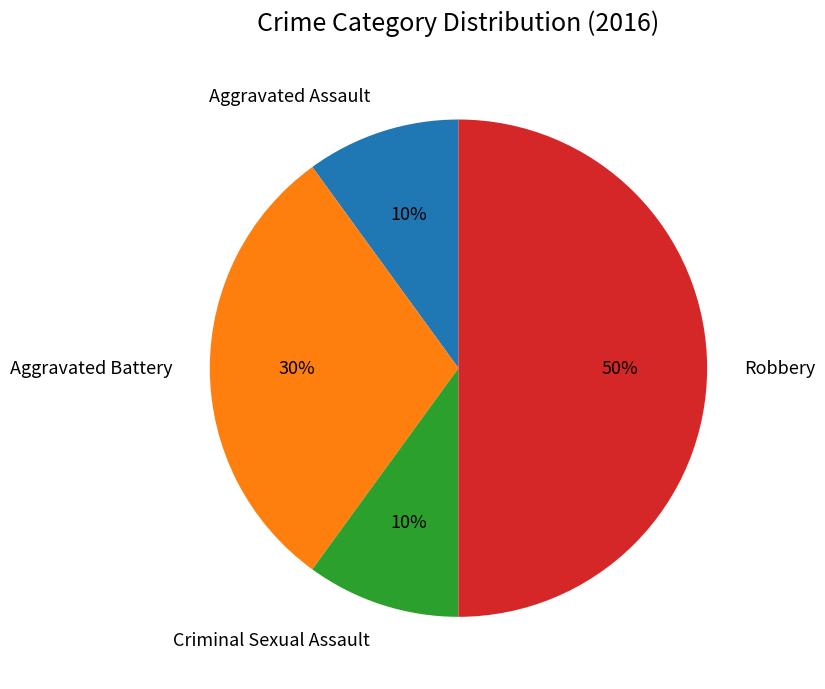

True or false: Robbery accounts for 44% of the total.

False